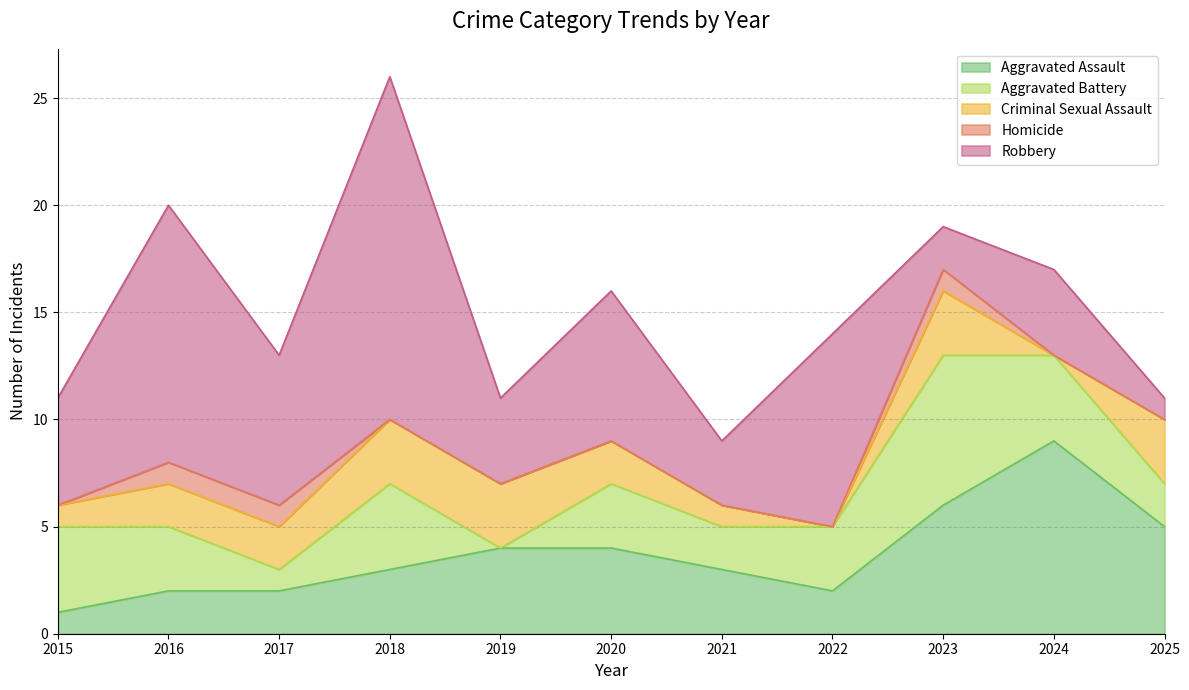

Where is the first local maximum for Aggravated Battery?

2018